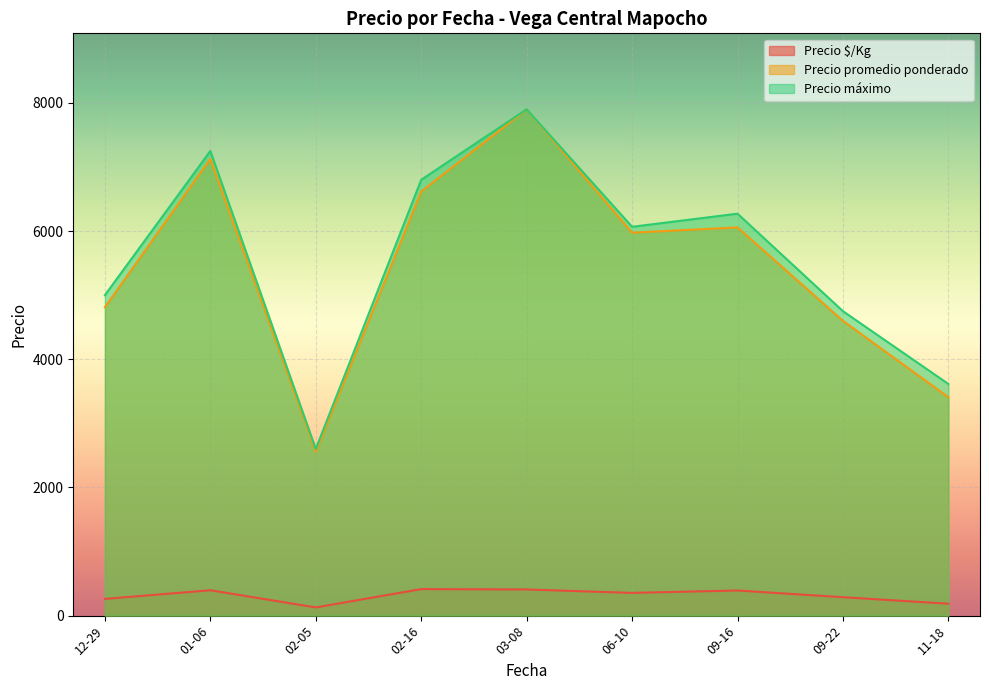

At which label is Precio máximo closest to 5250?

12-29